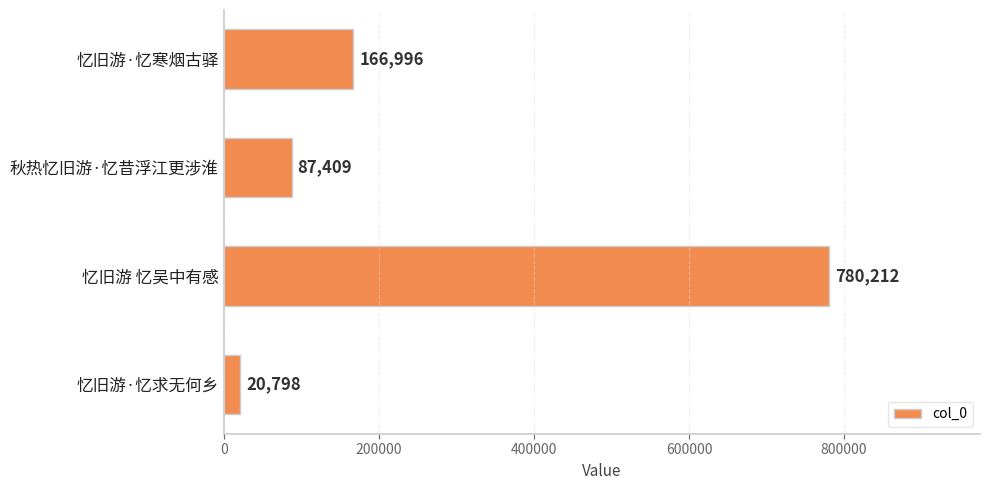

Are the bars grouped side by side (vs. stacked)?

No